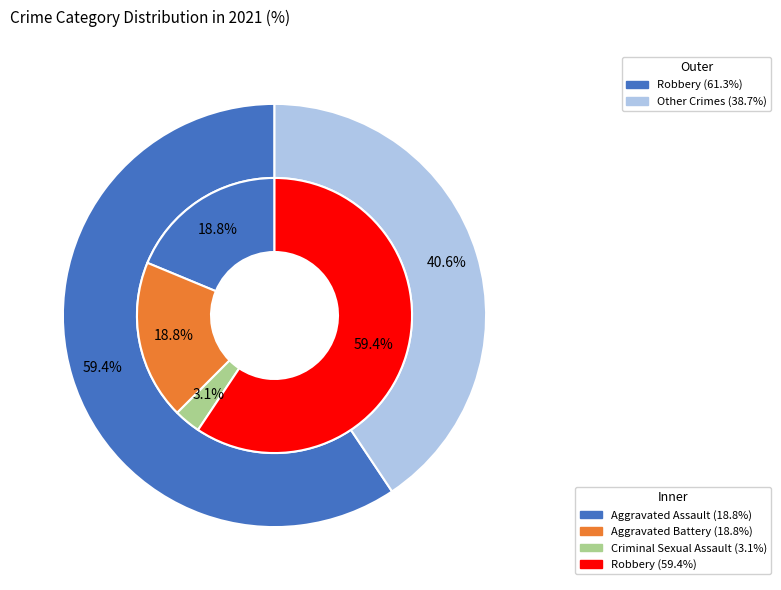

The Aggravated Battery slice represents 19% of the pie. True or false?

True